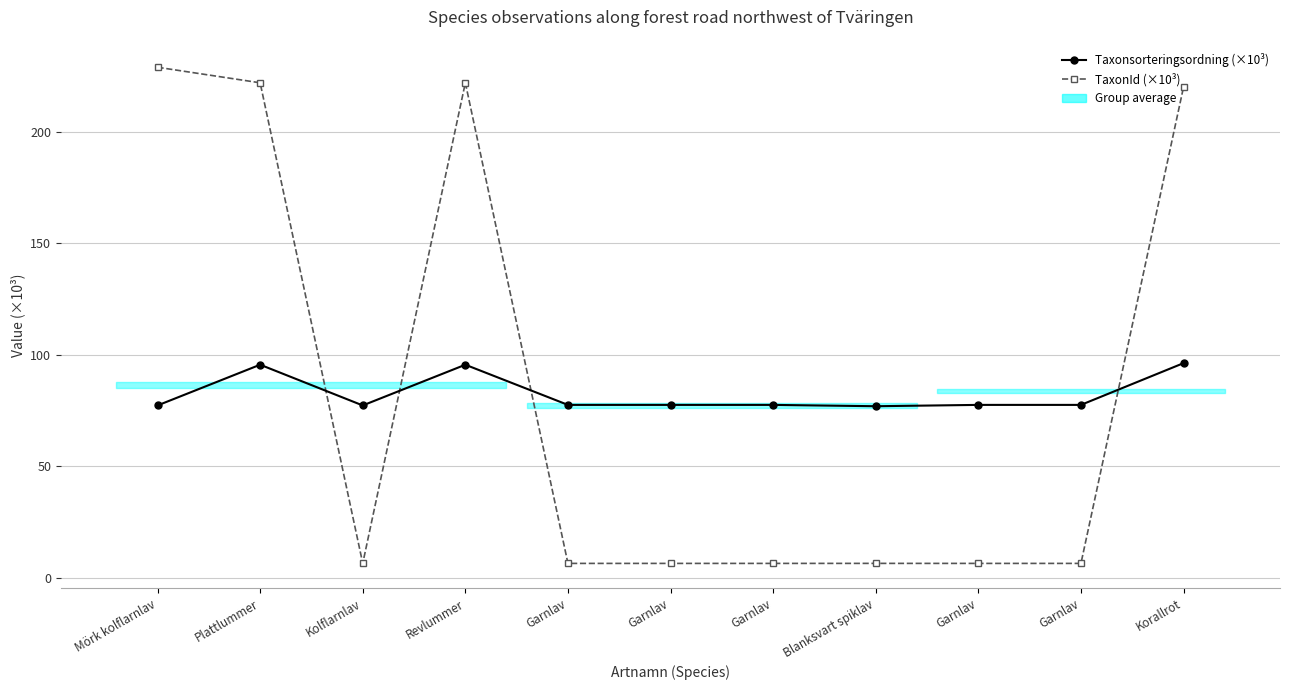

What is the label of the 10th point from the right?

Plattlummer